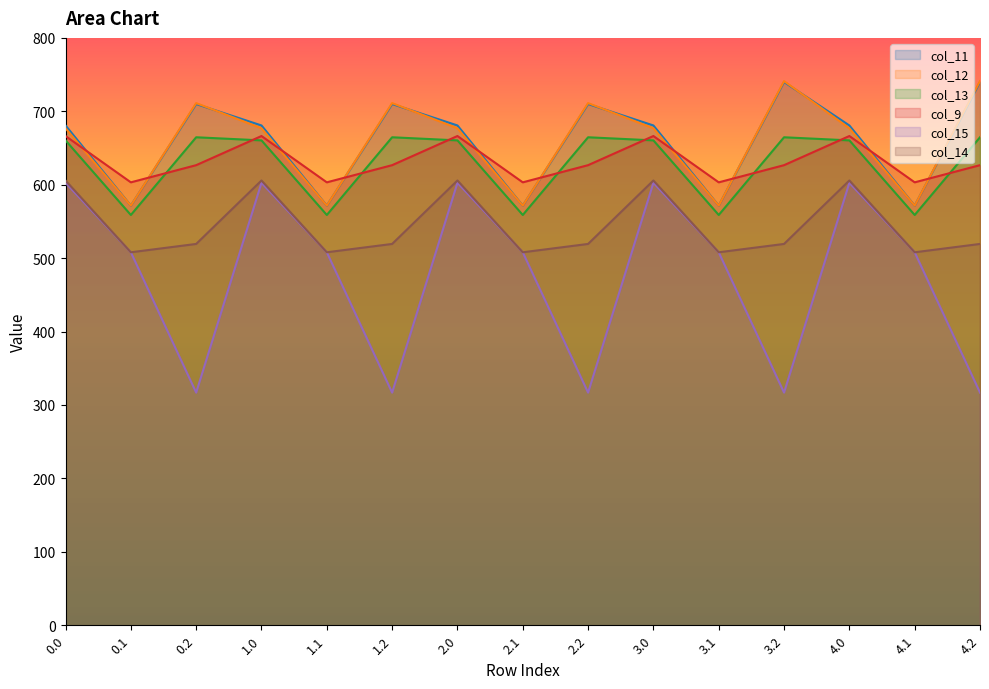

What is the label of the 10th point from the left?

3.0